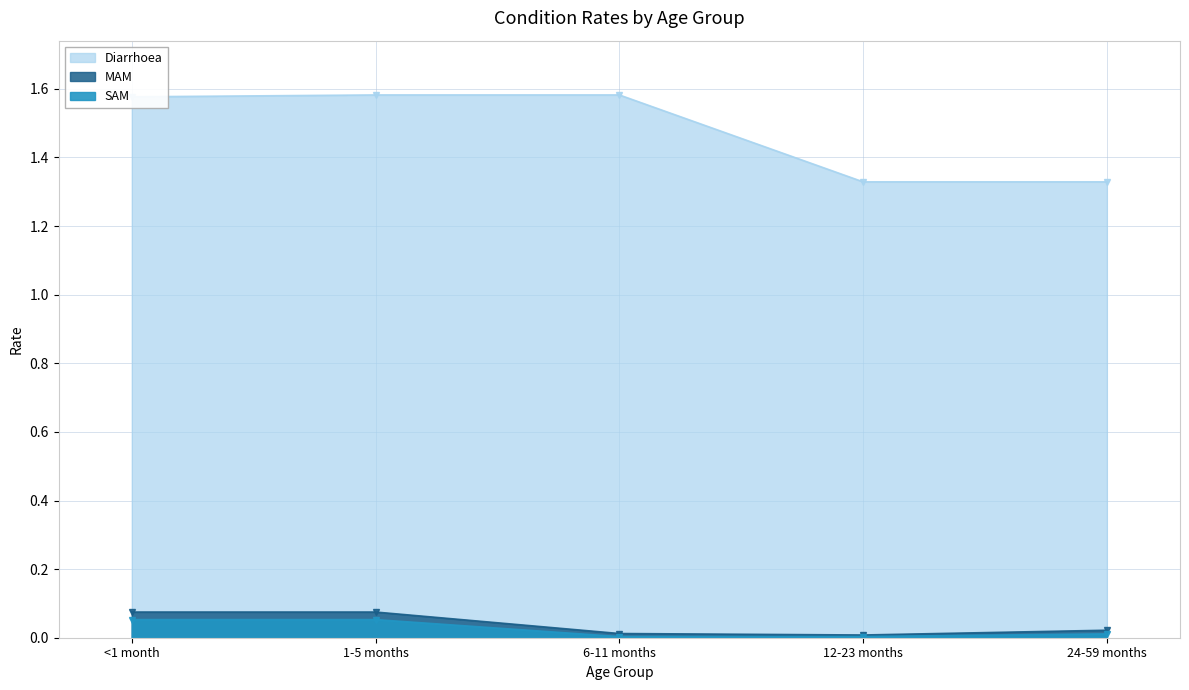

Which series changed the most between 6-11 months and 12-23 months?

Diarrhoea